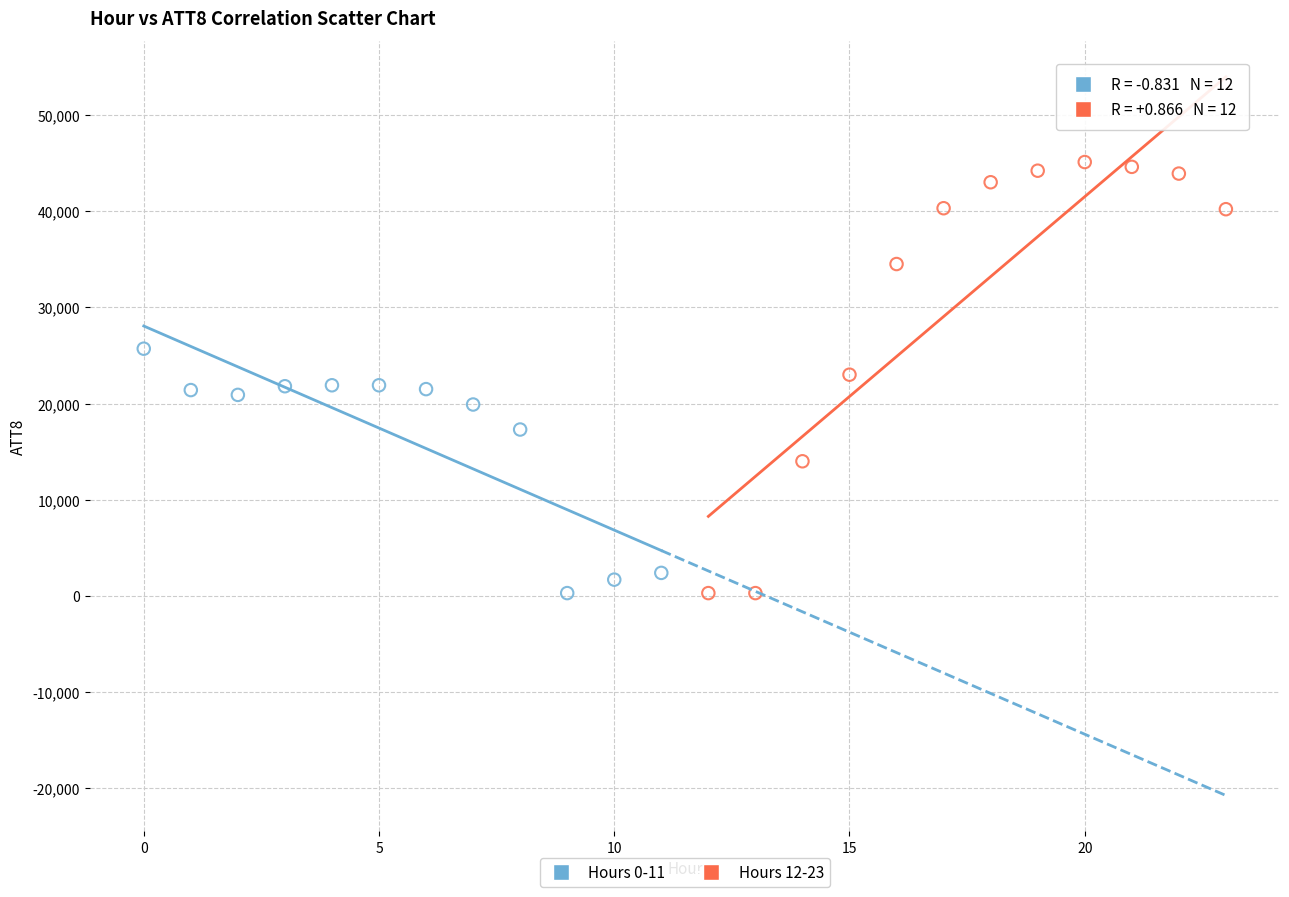

Which series has the widest spread of Y values?

Hours 12-23